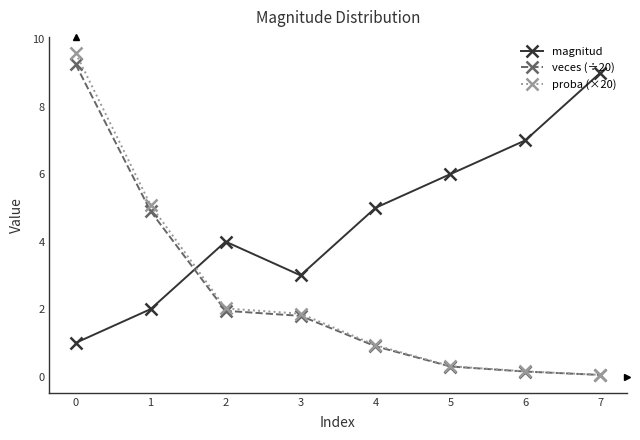

Where do magnitud and veces (÷20) first cross each other?

1 and 2